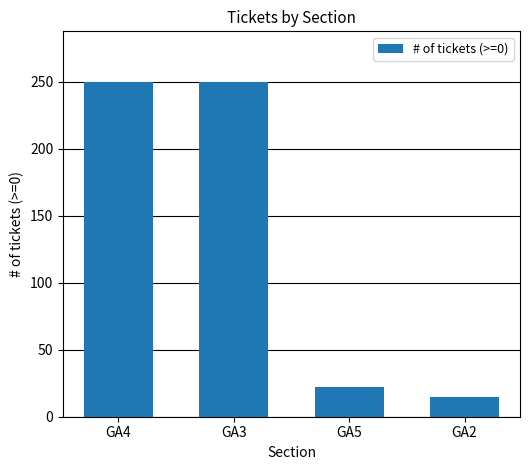

Reading left to right, extract all data points from this chart.

GA4=250	GA3=250	GA5=22	GA2=15